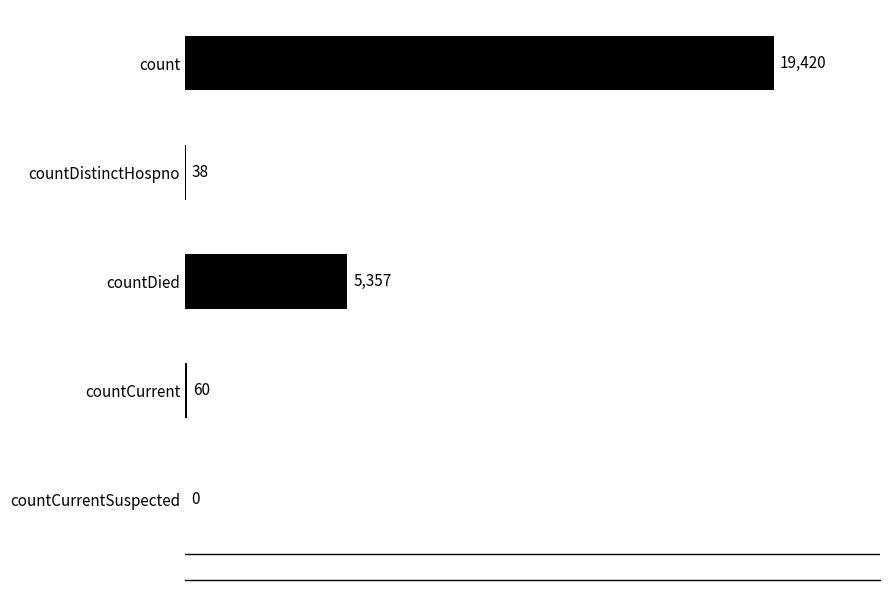

What is the ratio of the value at count to the value at countDistinctHospno?

511.1